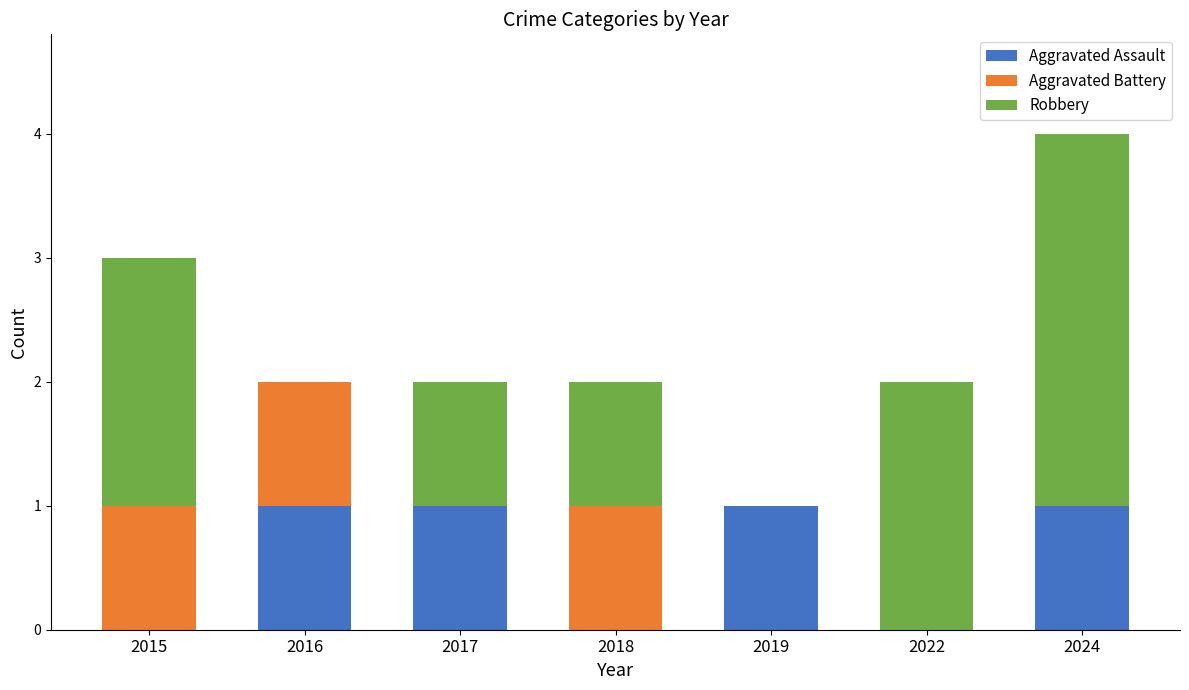

At which category is the sum across all series the highest?

2024